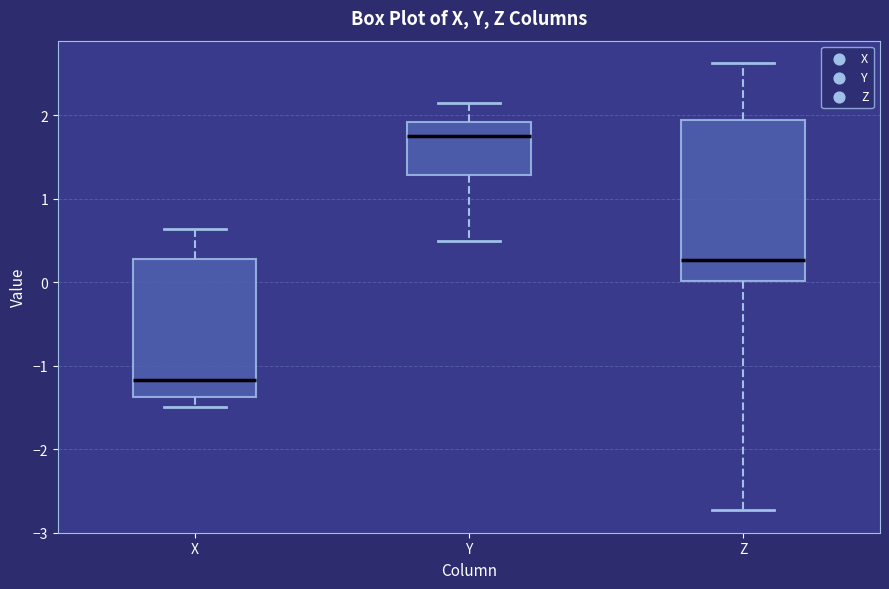

Which box is the tallest, from its lower edge to its upper edge?

Z